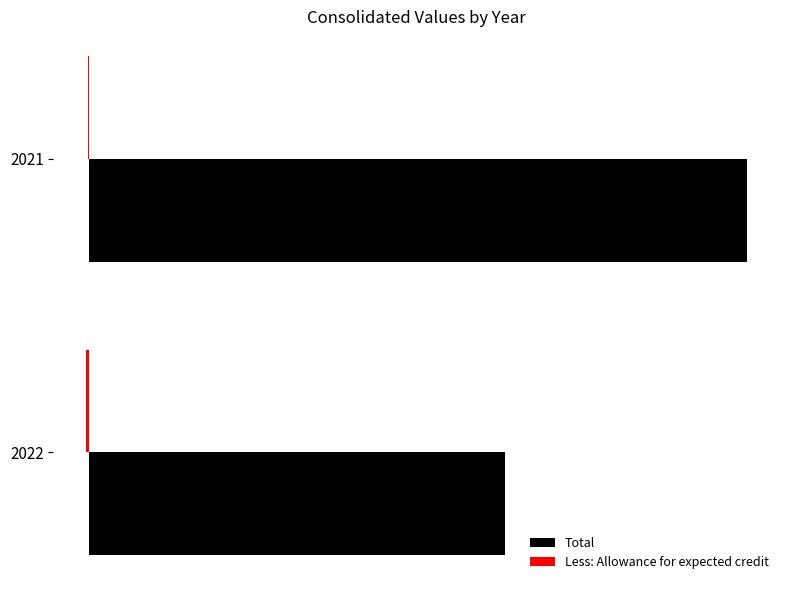

Reading left to right, list all the values displayed in this chart.

Total: 3309349	5234533
Less: Allowance for expected credit: -20032	-11443